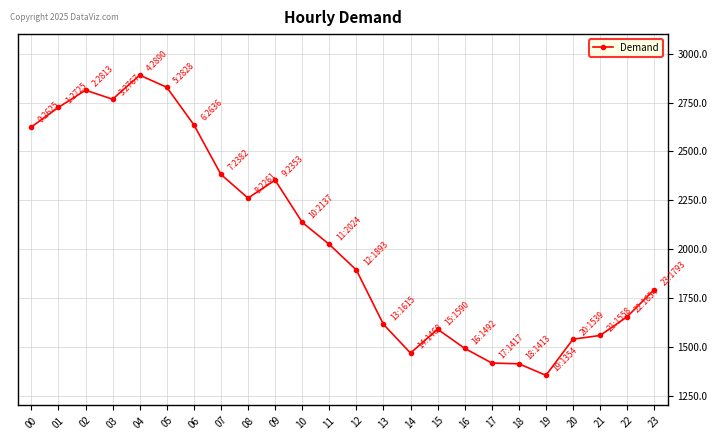

What is the ratio of the value at 21 to the value at 14?

1.1